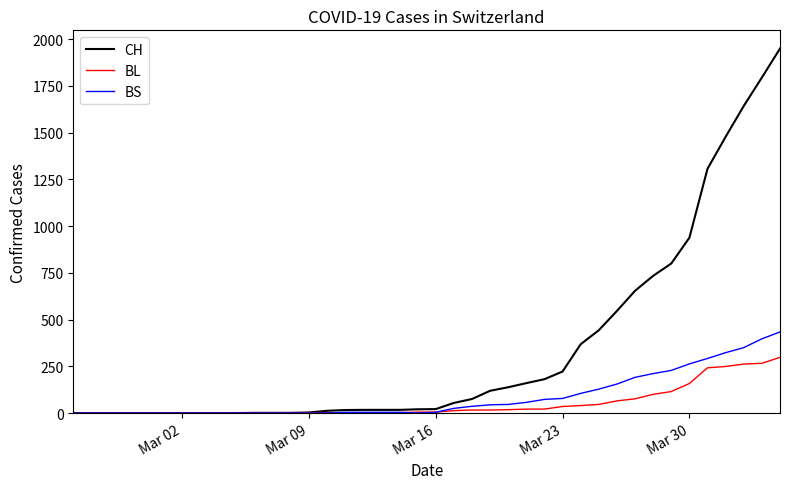

What is the difference between the maximum and minimum values in the CH series?

1950